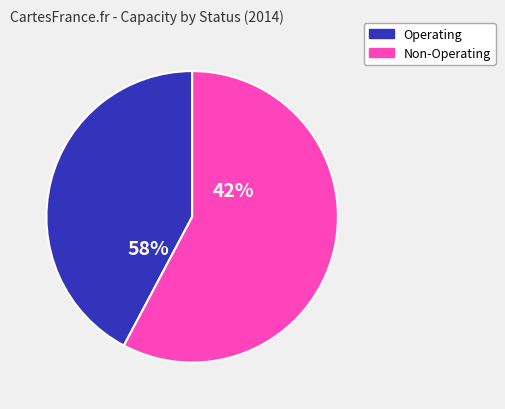

Is Pre-permit the majority of the pie?

No